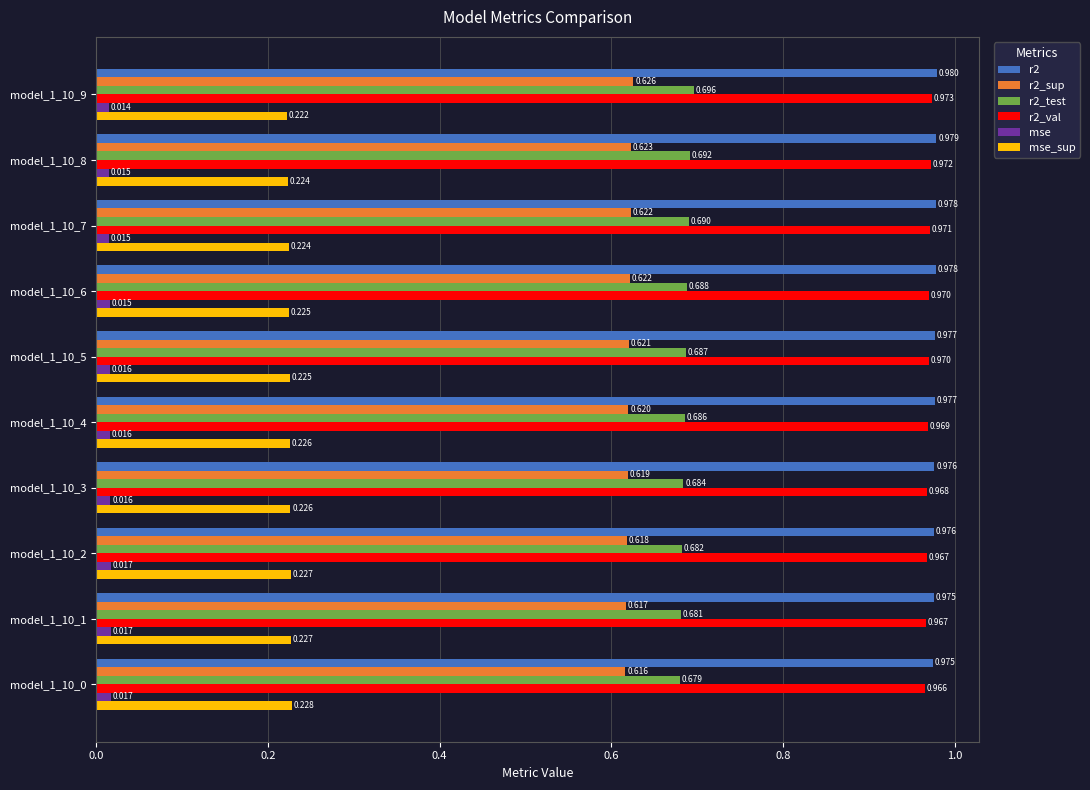

Is the value of mse_sup at model_1_10_5 greater than the value of mse at model_1_10_6?

Yes